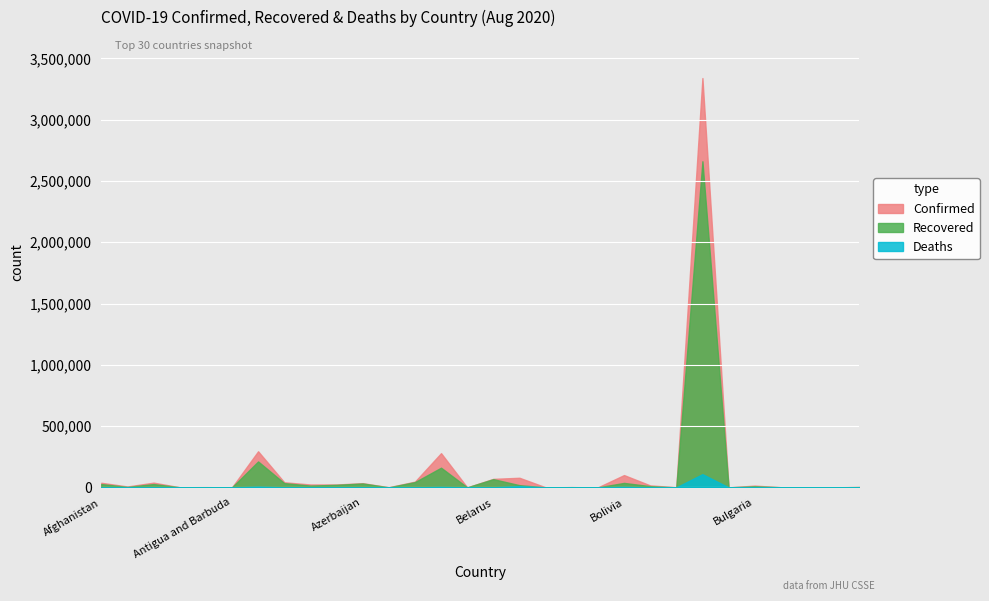

What is the value of the Confirmed point at the 15th from the left?

151